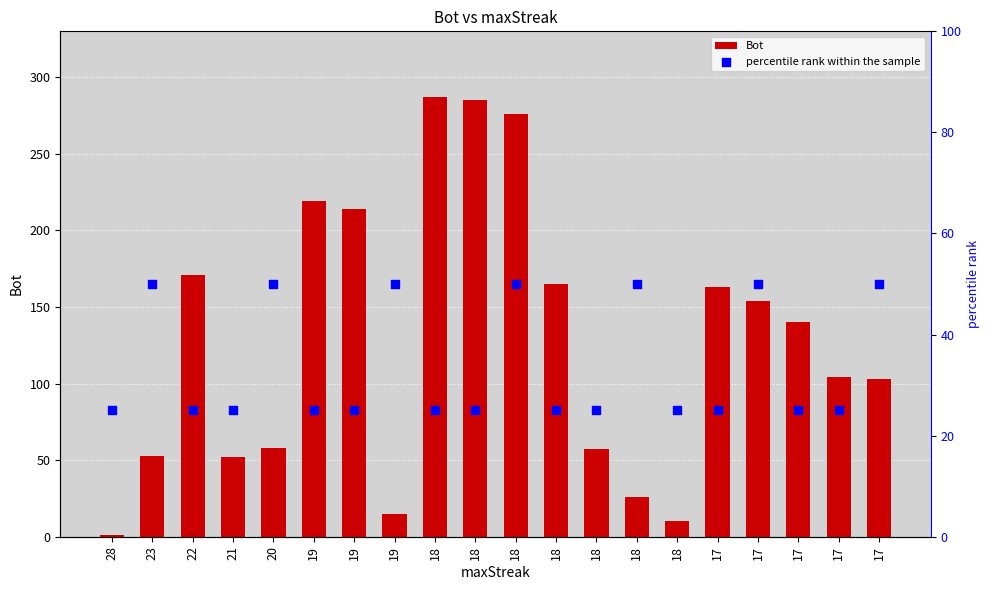

Which series reaches the minimum Y coordinate?

Bot